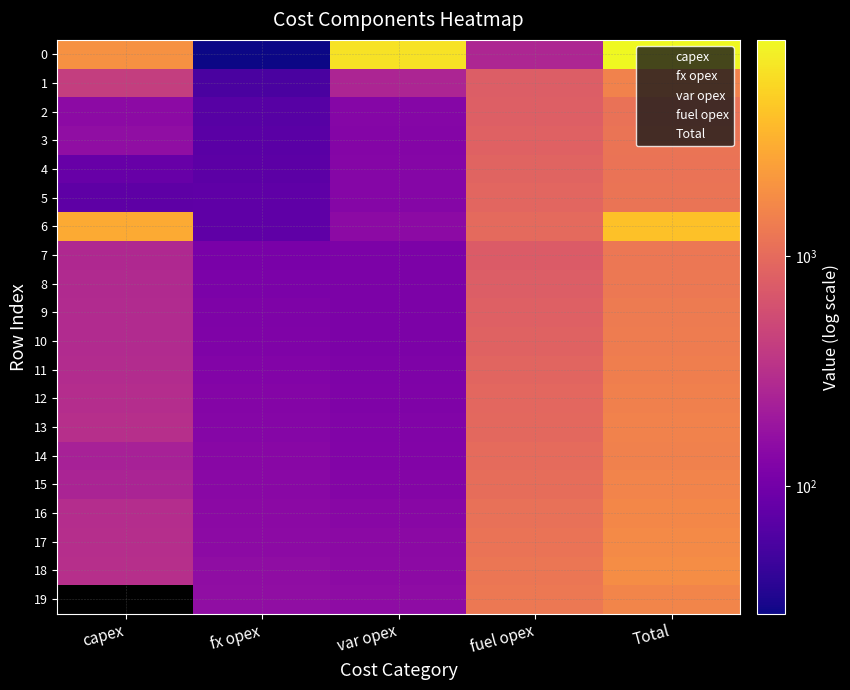

Where is 18 nearest to the value 992?

fuel opex